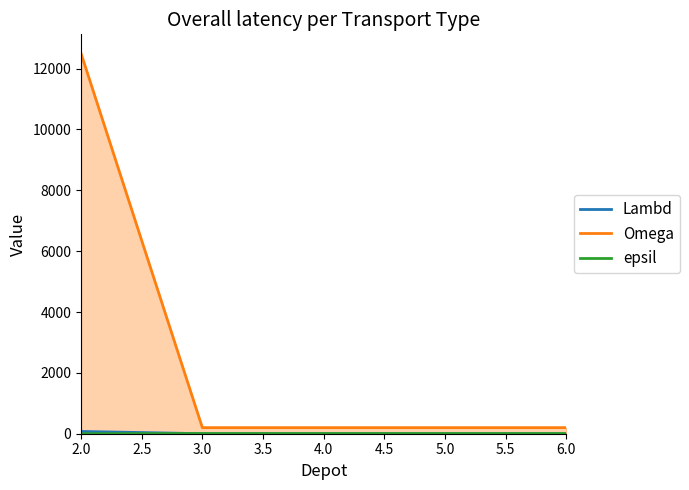

What is the highest value of the Omega series?

12500